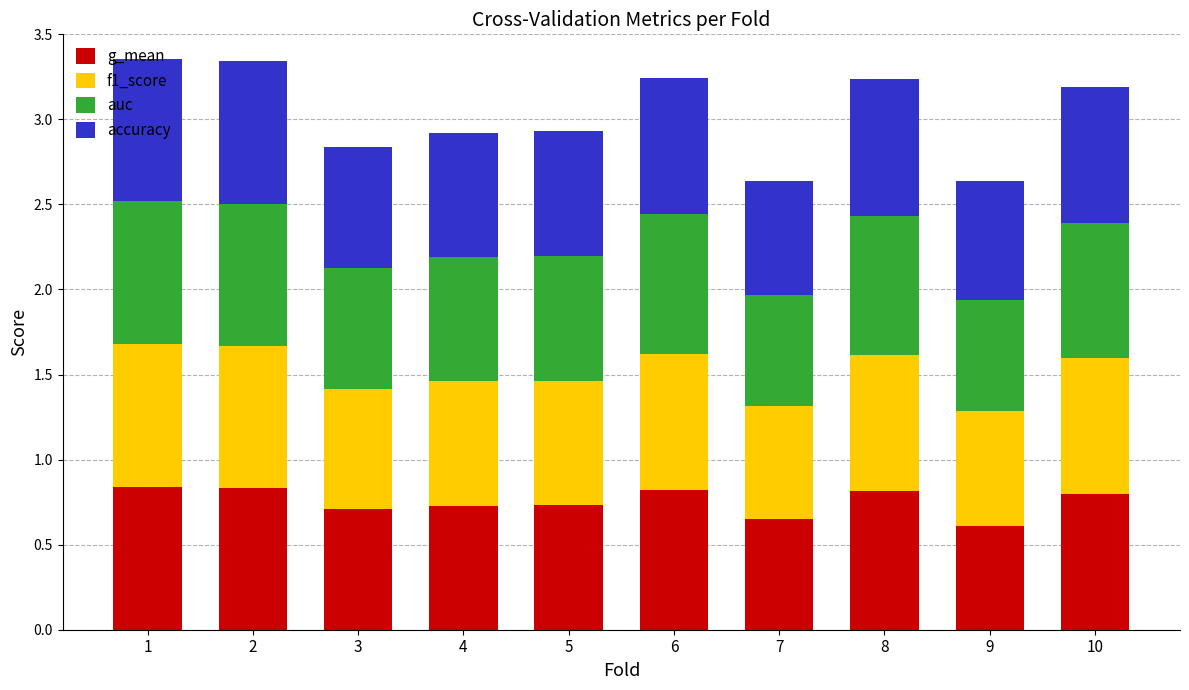

What is the sum of the g_mean values at 1 and 2?

1.7